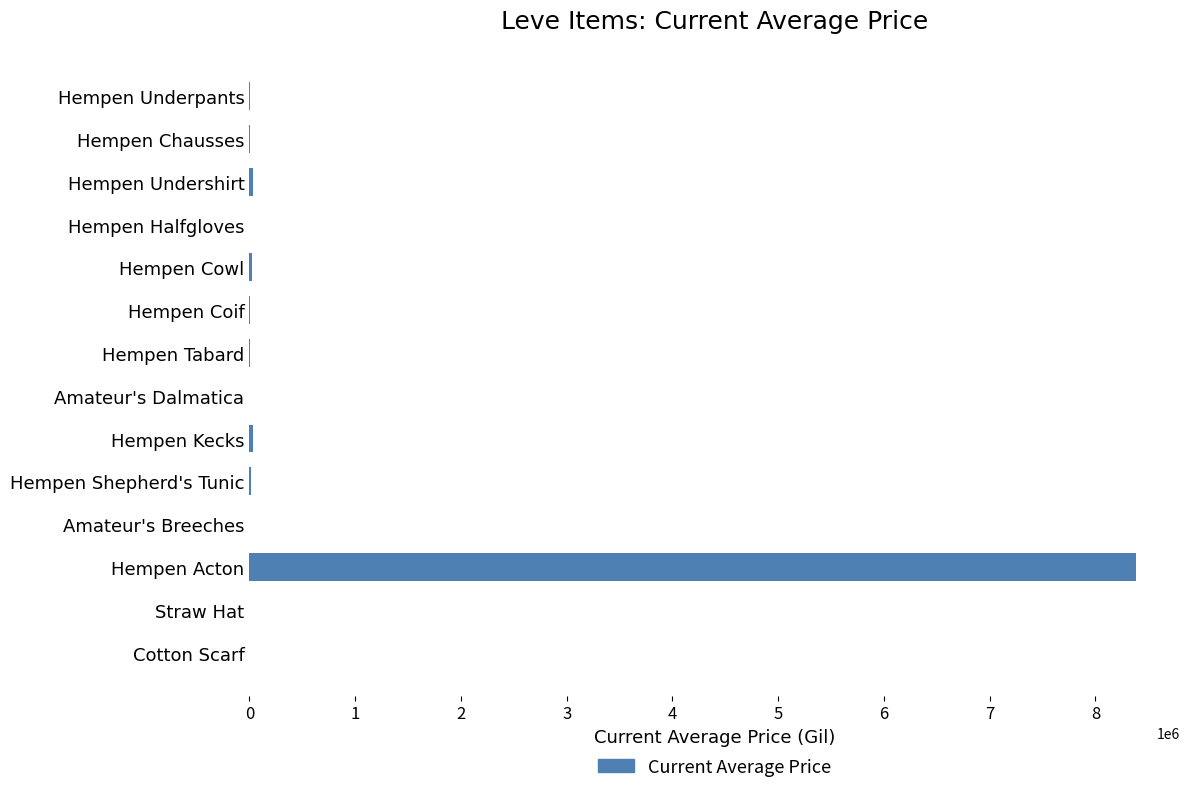

Are the bars horizontal?

Yes